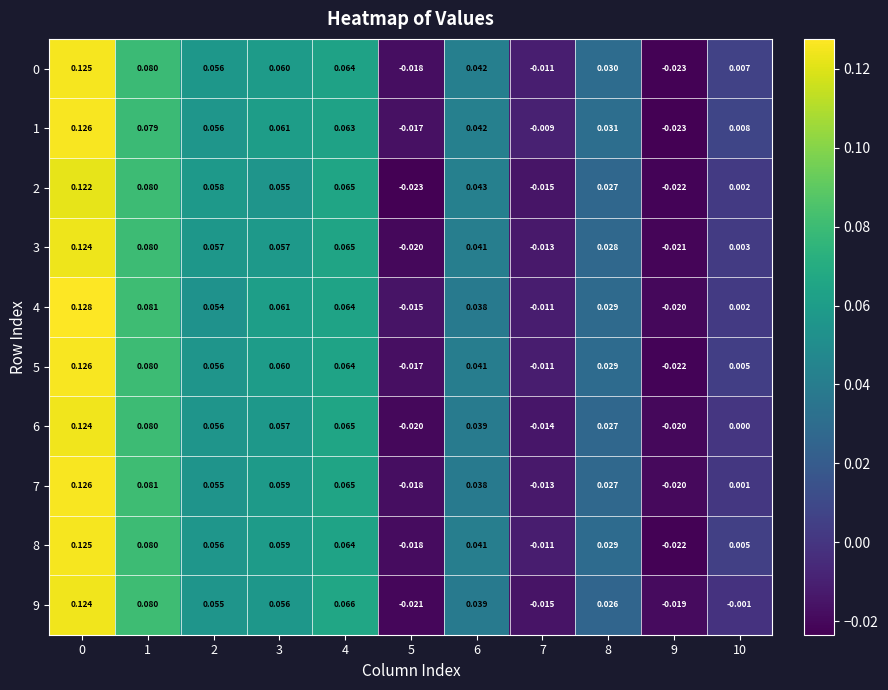

Is the value of 3 at 1 greater than the value of 2 at 2?

Yes